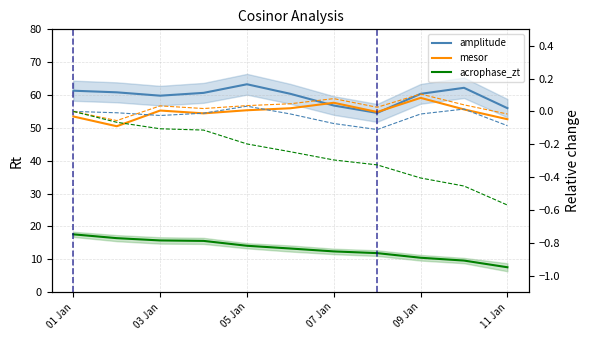

At how many categories does at least one series exceed 26?

11